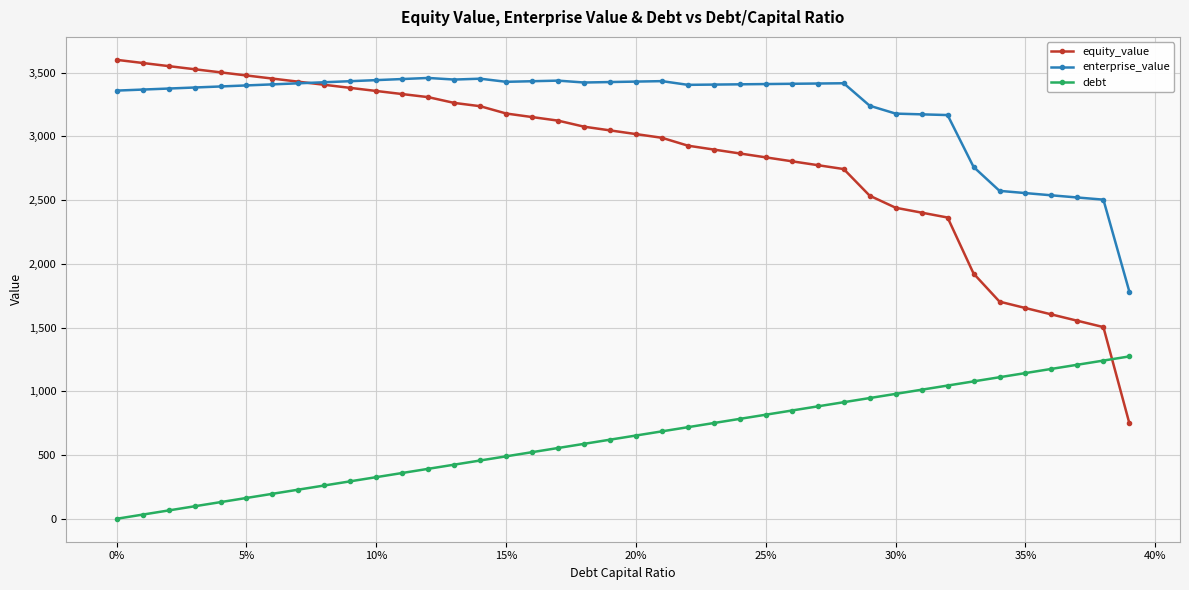

What is the value of the debt point at the 13th from the left?

392.0